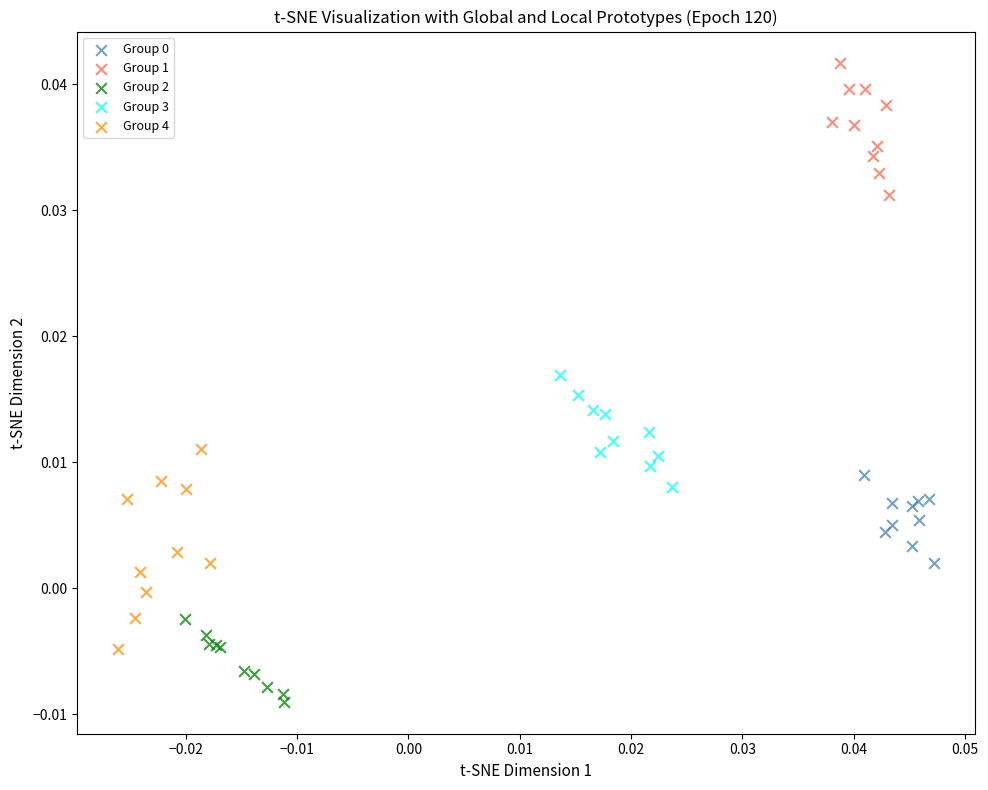

Which series reaches the maximum Y coordinate?

Group 1